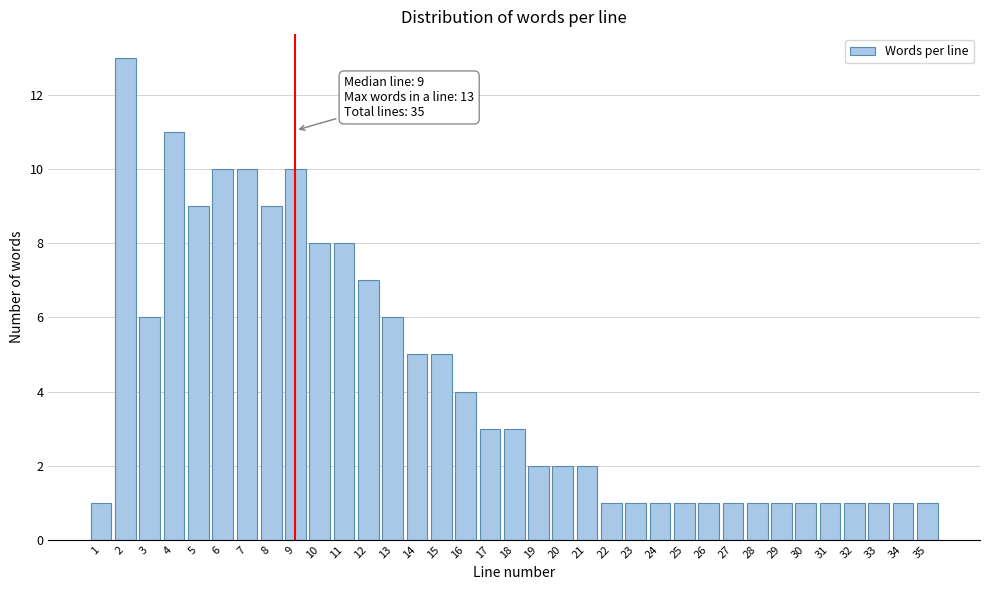

What is the greatest value displayed?

13